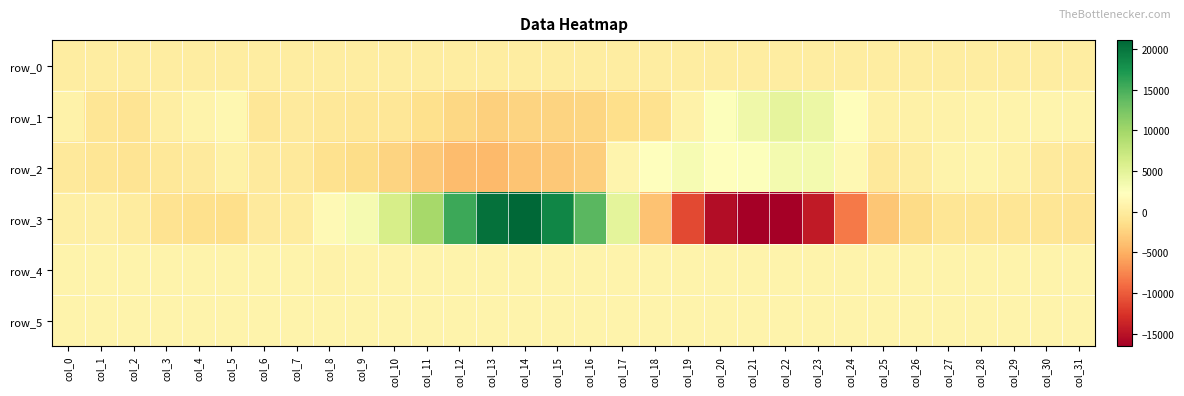

Reading left to right, list all the values displayed in this chart.

row_0: col_0=161.8	col_1=161.9	col_2=161.9	col_3=162.0	col_4=162.1	col_5=162.1	col_6=162.1	col_7=162.2	col_8=162.2	col_9=162.3	col_10=162.3	col_11=162.4	col_12=162.5	col_13=162.5	col_14=162.5	col_15=162.6	col_16=162.7	col_17=162.7	col_18=162.8	col_19=162.8	col_20=162.9	col_21=162.9	col_22=163.0	col_23=163.0	col_24=163.1	col_25=163.1	col_26=163.2	col_27=163.2	col_28=163.3	col_29=163.3	col_30=163.4	col_31=163.4
row_1: col_0=714.0	col_1=-726.0	col_2=-849.0	col_3=222.0	col_4=861.0	col_5=1269.0	col_6=-553.0	col_7=-171.0	col_8=-388.0	col_9=-535.0	col_10=-582.0	col_11=-1374.0	col_12=-2079.0	col_13=-2609.0	col_14=-2374.0	col_15=-2410.0	col_16=-2224.0	col_17=-1546.0	col_18=-1227.0	col_19=686.0	col_20=2470.0	col_21=3757.0	col_22=4661.0	col_23=4151.0	col_24=2044.0	col_25=603.0	col_26=608.0	col_27=665.0	col_28=812.0	col_29=901.0	col_30=965.0	col_31=906.0
row_2: col_0=-285.0	col_1=-682.0	col_2=-817.0	col_3=-433.0	col_4=-185.0	col_5=516.0	col_6=-178.0	col_7=-296.0	col_8=-1127.0	col_9=-1584.0	col_10=-2426.0	col_11=-3194.0	col_12=-4131.0	col_13=-4228.0	col_14=-3489.0	col_15=-3173.0	col_16=-2841.0	col_17=1097.0	col_18=2328.0	col_19=3146.0	col_20=2345.0	col_21=2437.0	col_22=3435.0	col_23=3346.0	col_24=1427.0	col_25=-290.0	col_26=218.0	col_27=925.0	col_28=1088.0	col_29=650.0	col_30=-125.0	col_31=-442.0
row_3: col_0=470.0	col_1=493.0	col_2=39.0	col_3=-1100.0	col_4=-1343.0	col_5=-1469.0	col_6=-215.0	col_7=45.0	col_8=1650.0	col_9=3310.0	col_10=6112.0	col_11=9676.0	col_12=15616.0	col_13=20341.0	col_14=21116.0	col_15=18758.0	col_16=14175.0	col_17=4836.0	col_18=-3700.0	col_19=-11166.0	col_20=-15457.0	col_21=-16556.0	col_22=-16483.0	col_23=-14476.0	col_24=-8263.0	col_25=-3372.0	col_26=-1705.0	col_27=-699.0	col_28=-795.0	col_29=-765.0	col_30=-756.0	col_31=-860.0
row_4: col_0=842.0	col_1=832.0	col_2=822.0	col_3=816.0	col_4=815.0	col_5=813.0	col_6=812.0	col_7=810.0	col_8=807.0	col_9=817.0	col_10=816.0	col_11=820.0	col_12=844.0	col_13=863.0	col_14=856.0	col_15=860.0	col_16=861.0	col_17=864.0	col_18=862.0	col_19=849.0	col_20=860.0	col_21=856.0	col_22=852.0	col_23=867.0	col_24=862.0	col_25=857.0	col_26=853.0	col_27=853.0	col_28=852.0	col_29=855.0	col_30=850.0	col_31=845.0
row_5: col_0=820.0	col_1=815.0	col_2=815.0	col_3=819.0	col_4=811.0	col_5=815.0	col_6=817.0	col_7=822.0	col_8=817.0	col_9=823.0	col_10=815.0	col_11=817.0	col_12=823.0	col_13=832.0	col_14=834.0	col_15=839.0	col_16=834.0	col_17=832.0	col_18=832.0	col_19=834.0	col_20=832.0	col_21=831.0	col_22=831.0	col_23=832.0	col_24=833.0	col_25=833.0	col_26=826.0	col_27=826.0	col_28=826.0	col_29=831.0	col_30=829.0	col_31=831.0